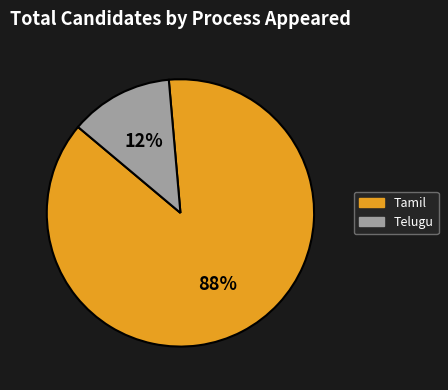

Rank the categories by value from highest to lowest.

Tamil, Telugu